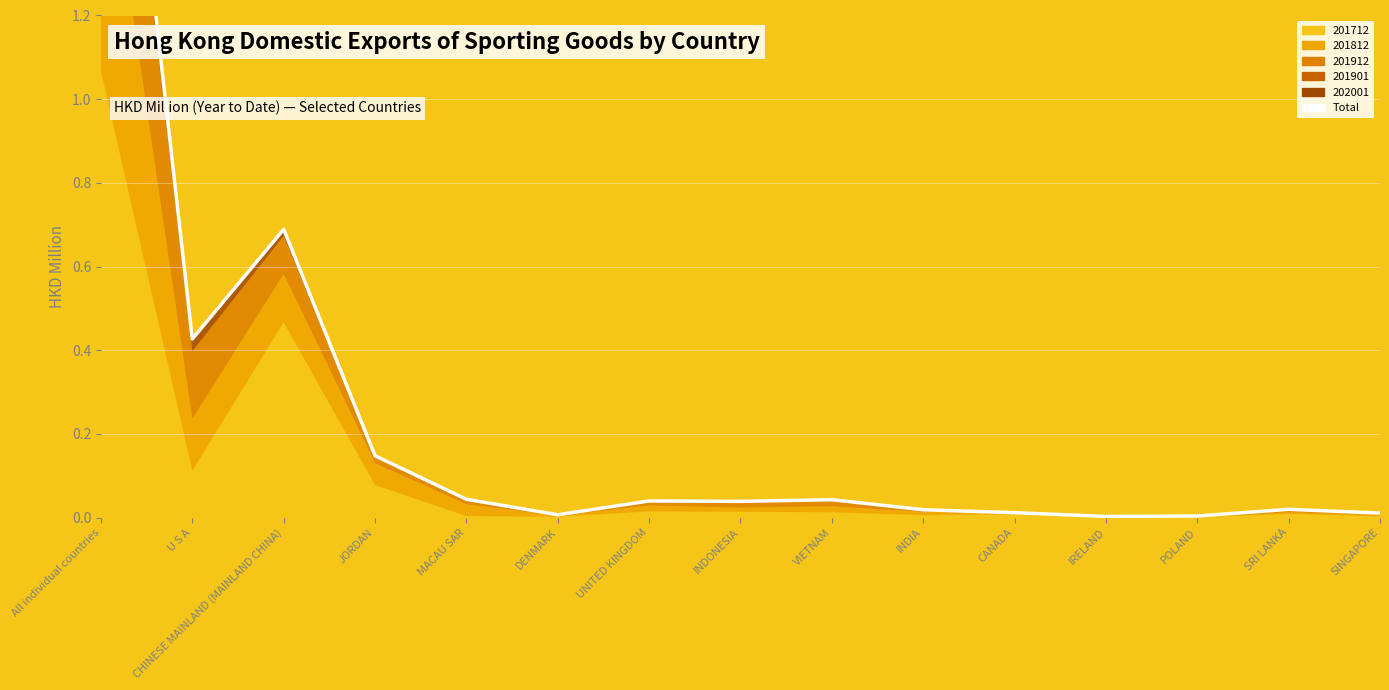

True or false: the data shows 0.7 at All individual countries.

False